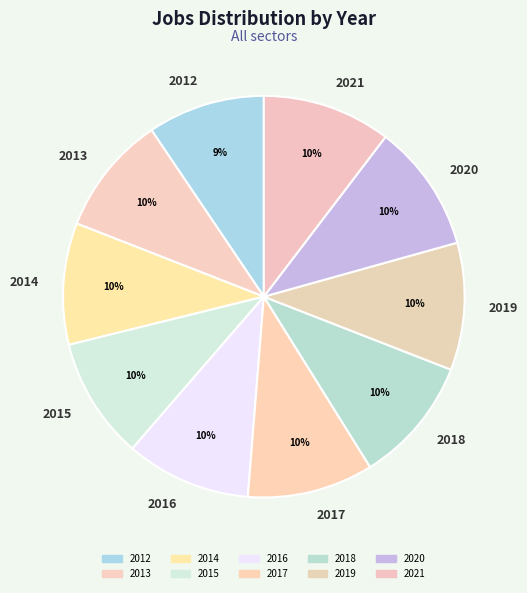

Is there any slice that represents more than half of the pie?

No